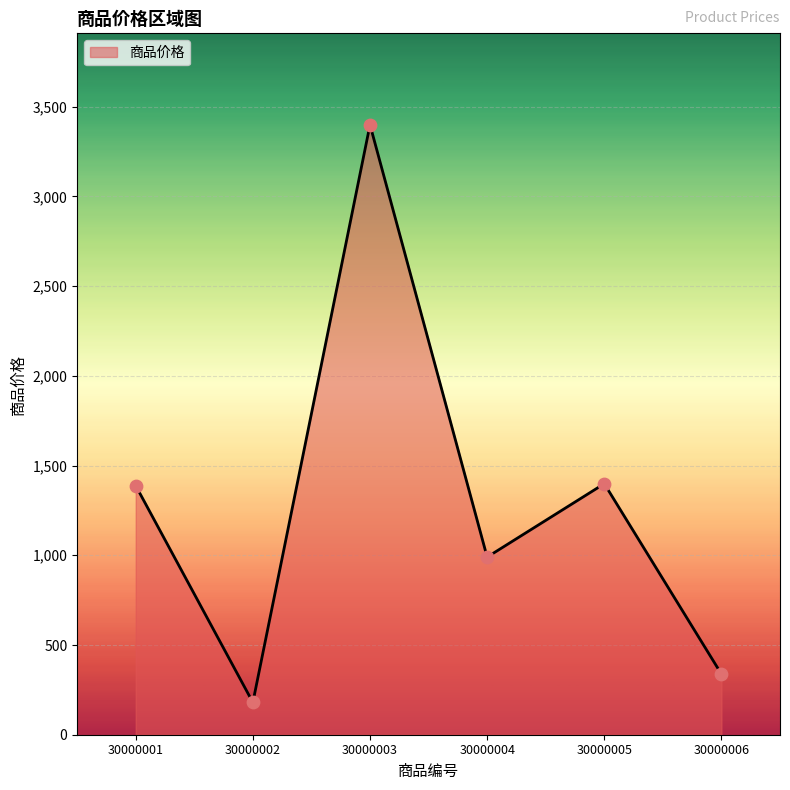

Between 30000001 and 30000006, which is larger?

30000001